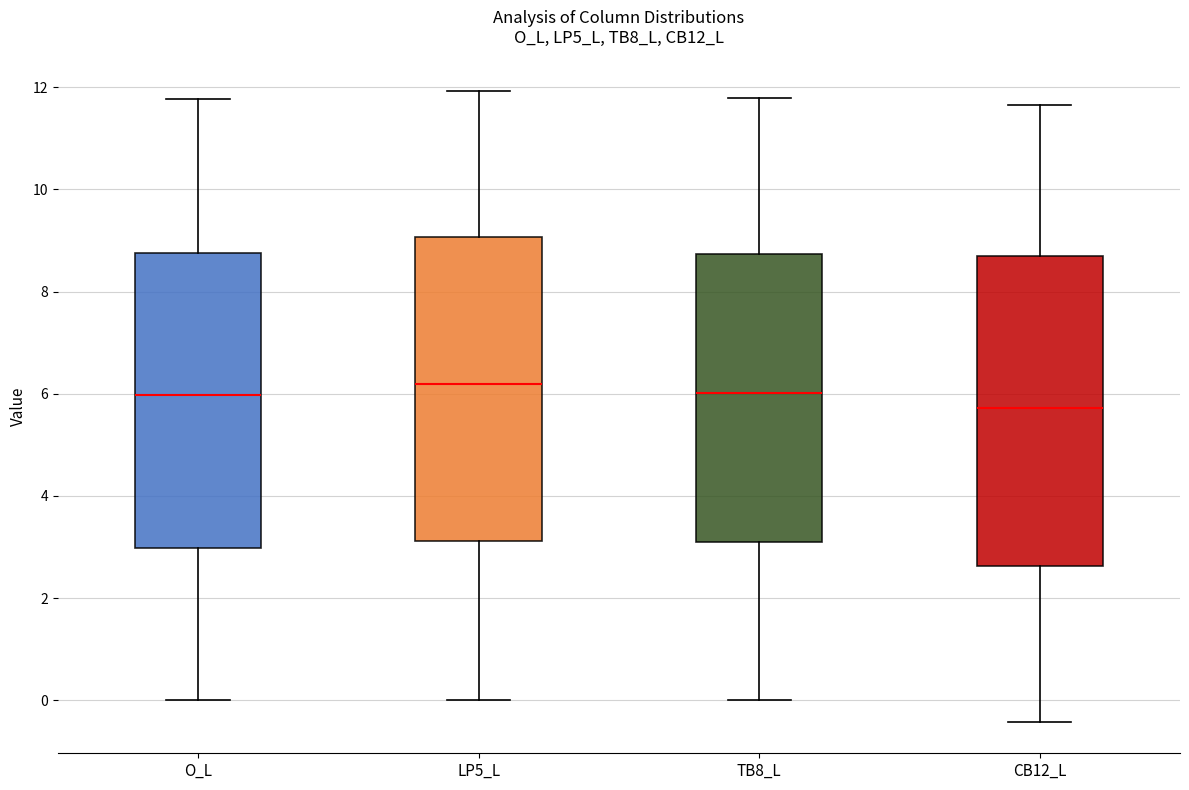

Reading left to right, read every box against the y-axis: the position of its median line, the range the box covers, and the ends of its whiskers. The values are not printed on the chart, so give them approximately, as read against the axis.

O_L: median 6.0, box 3.0 to 8.8, whiskers 0.0 to 11.8
LP5_L: median 6.2, box 3.2 to 9.0, whiskers 0.0 to 12.0
TB8_L: median 6.0, box 3.0 to 8.8, whiskers 0.0 to 11.8
CB12_L: median 5.8, box 2.6 to 8.6, whiskers -0.4 to 11.6